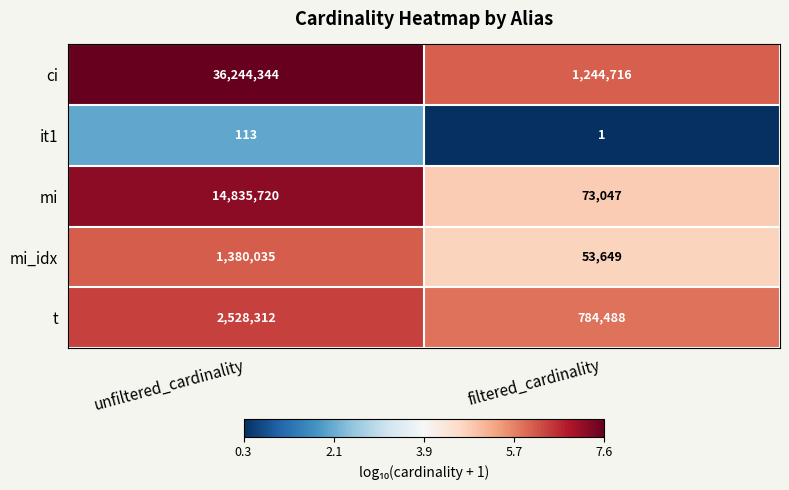

True or false: ci has a value of 1244716 at filtered_cardinality.

True